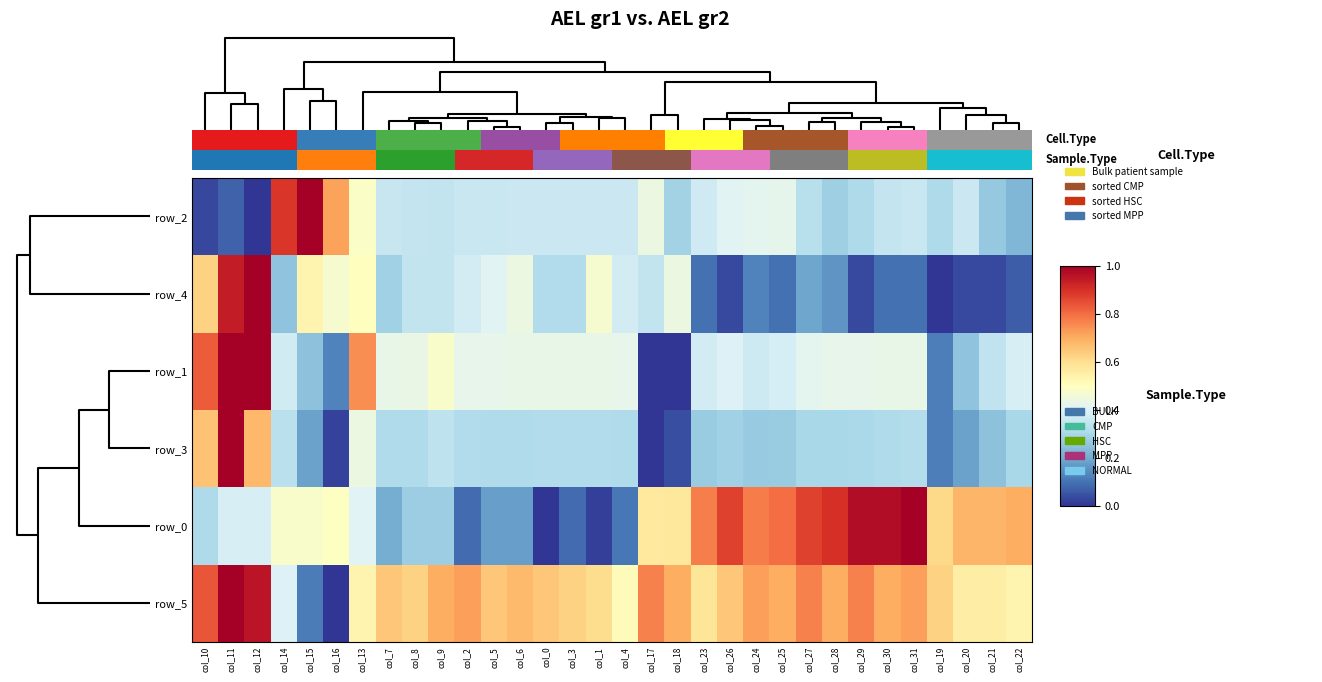

What is the spread (max minus min) of values at col_3?

0.5